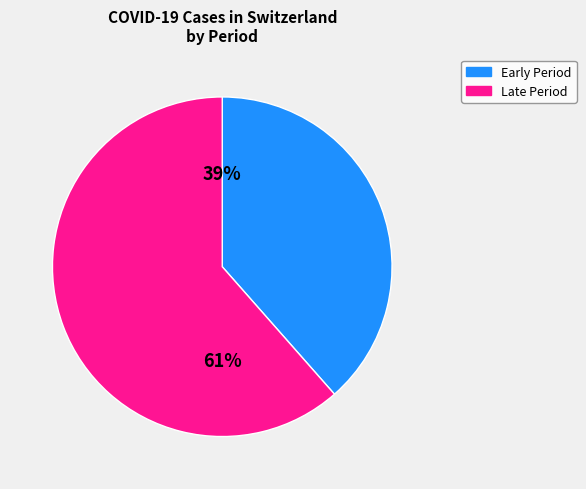

Is there any slice that represents more than half of the pie?

Yes